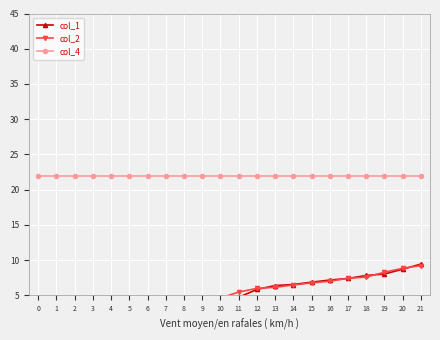

What is the spread (max minus min) of values at 4?

20.0